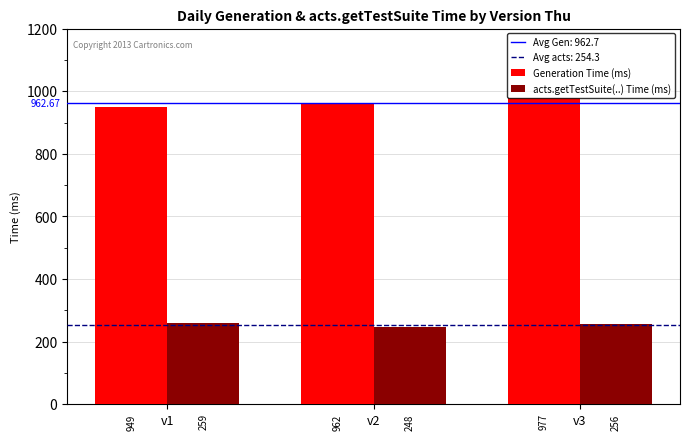

What is the difference between the highest and lowest values at v3?

721